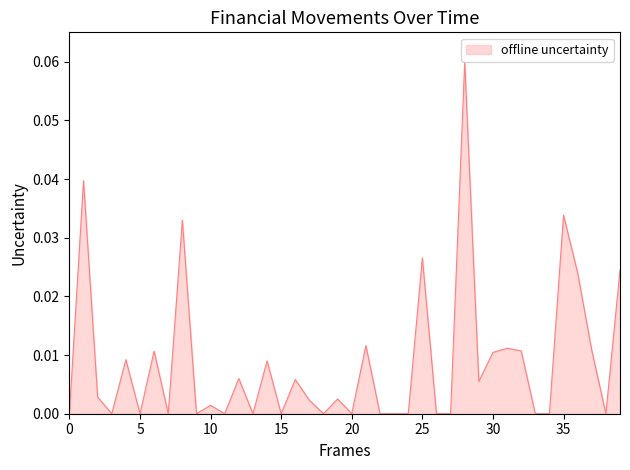

The value at 5 is 0.0. True or false?

True